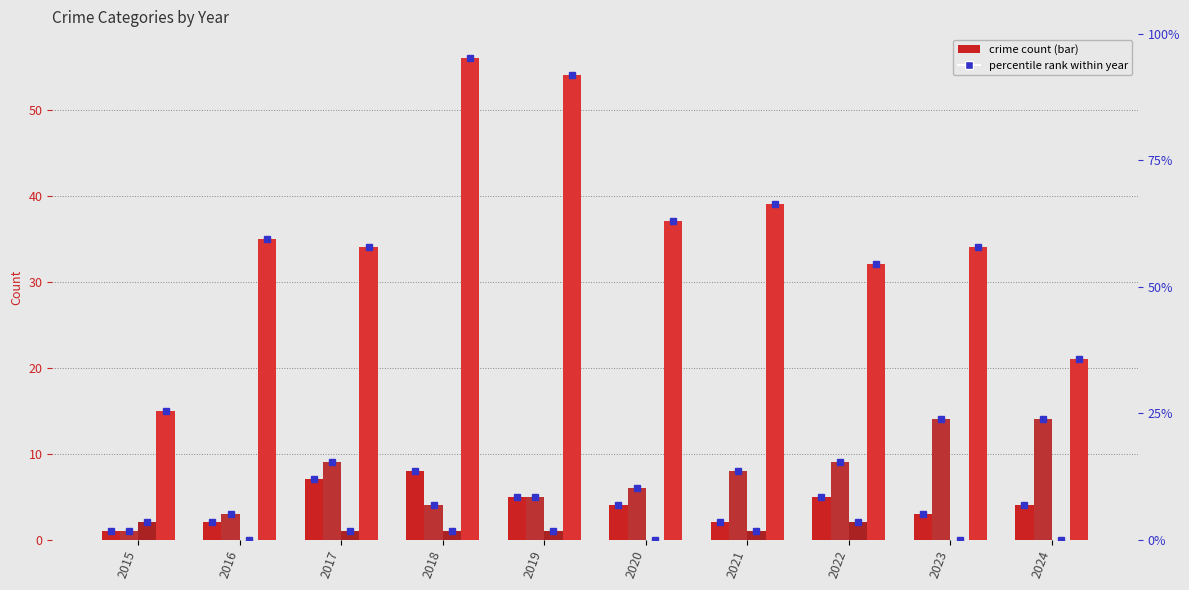

Rank the series by their maximum value, from lowest to highest.

Criminal Sexual Assault, Aggravated Assault, Aggravated Battery, Robbery